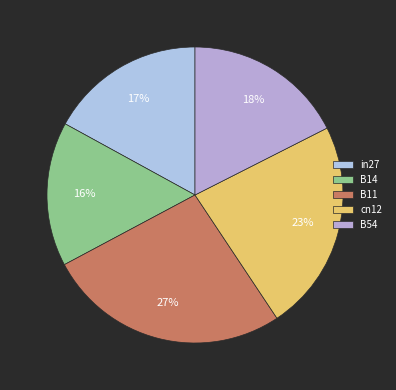

What percentage is the B14 slice, to the nearest percent?

16%